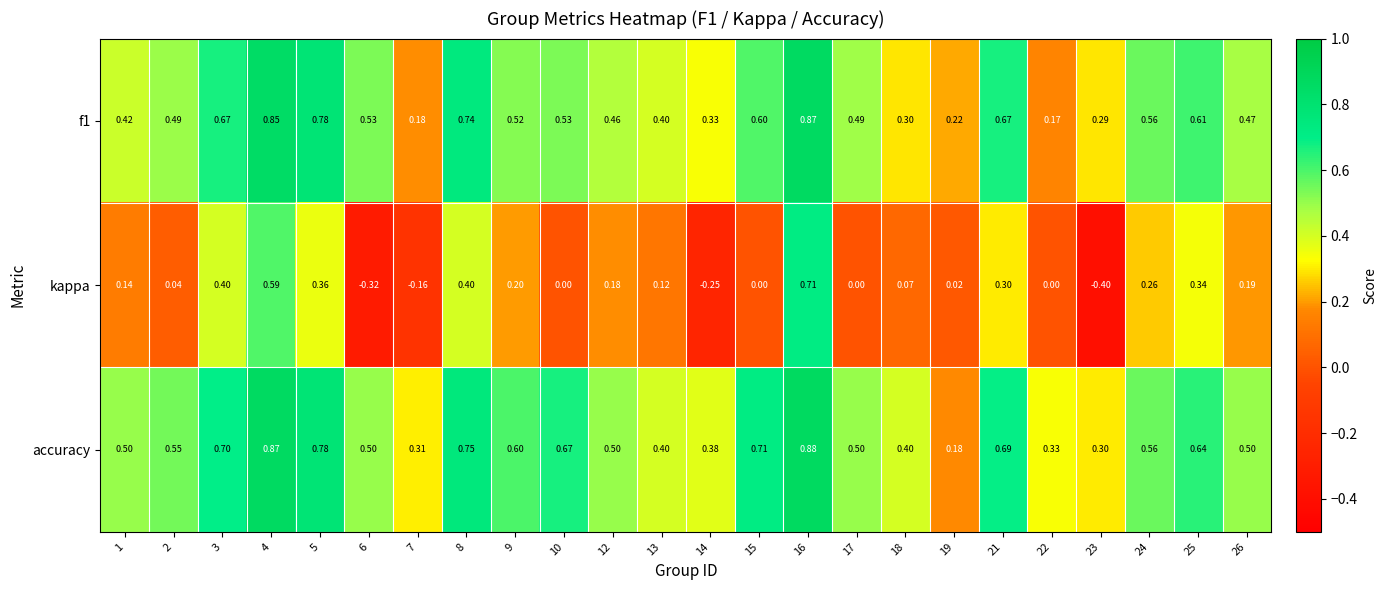

Which series changed the most between 4 and 25?

kappa